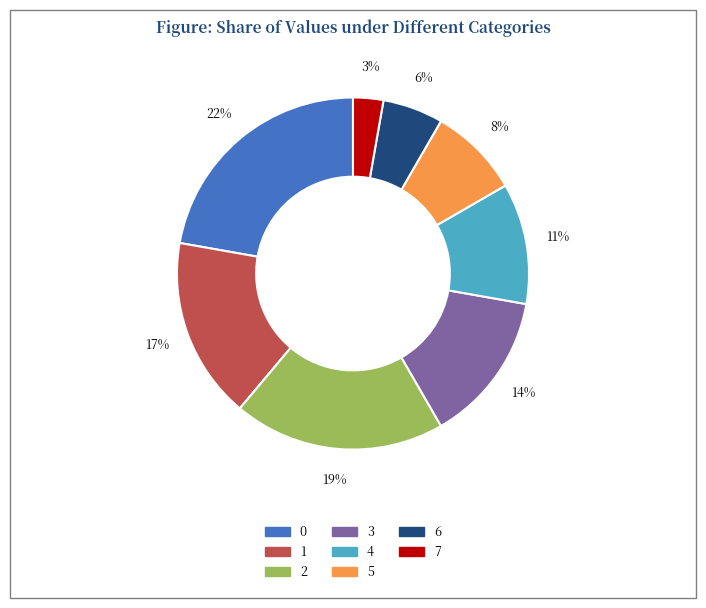

Is there a majority slice in this chart?

No